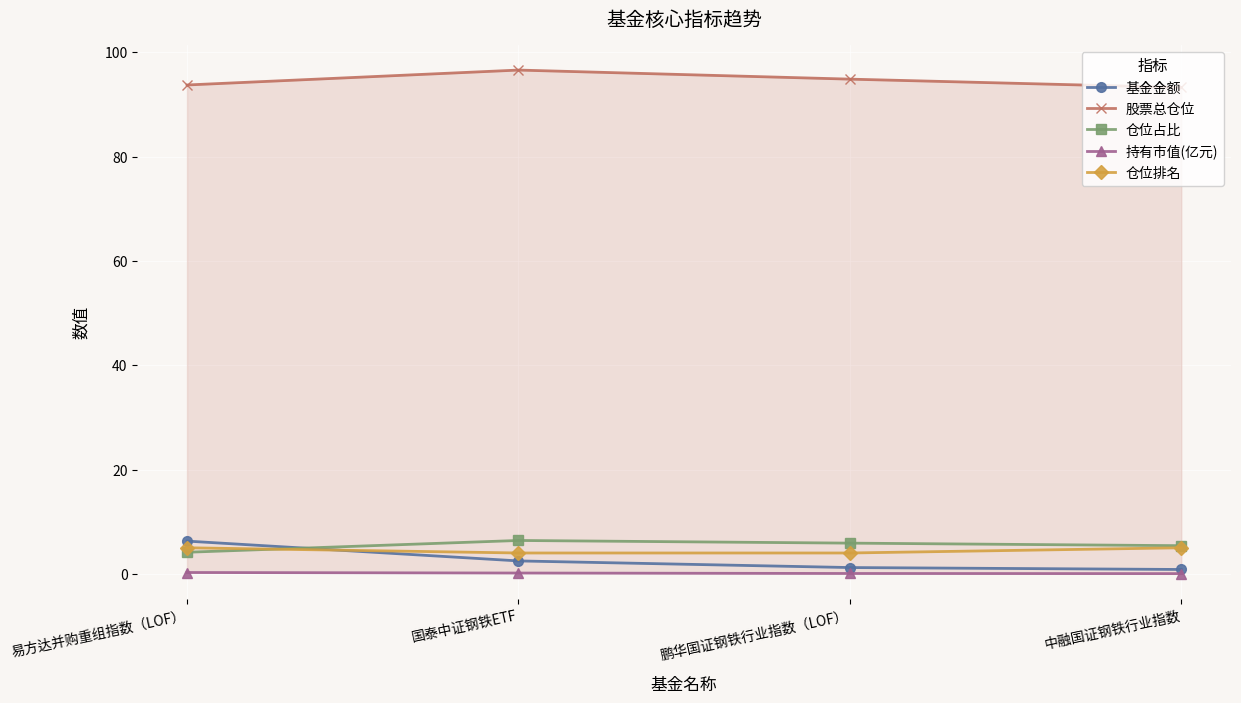

What is the difference between the 持有市值(亿元) values at 鹏华国证钢铁行业指数（LOF） and 国泰中证钢铁ETF?

0.1